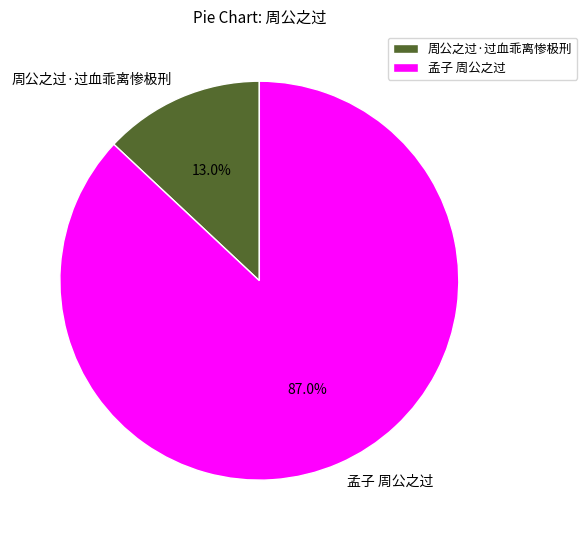

Does any single category account for the majority?

Yes